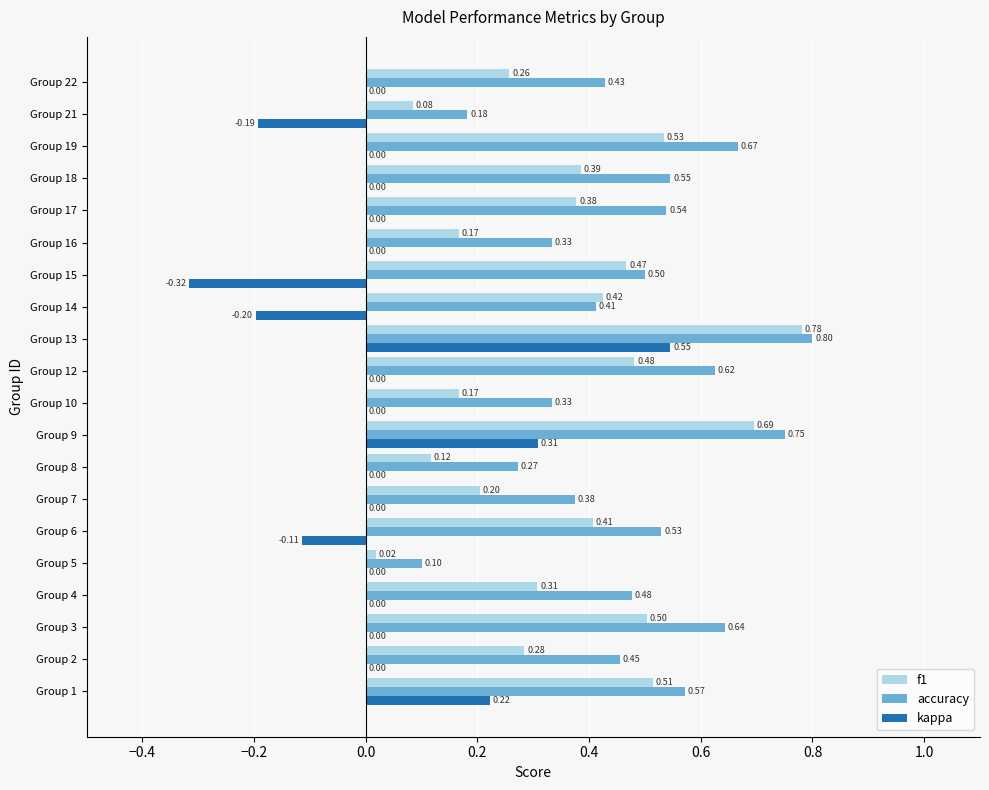

Which series changed the most between Group 1 and Group 15?

kappa